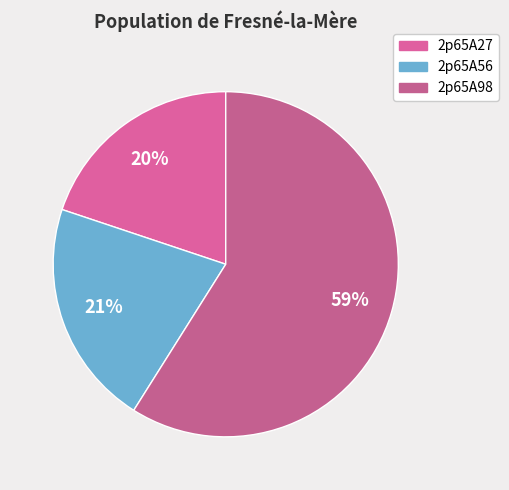

How many segments does this pie chart have?

3